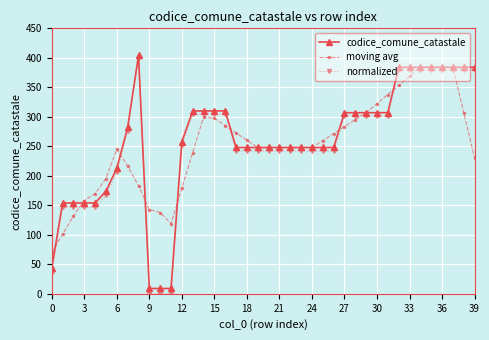

What is the greatest value displayed?

404.0